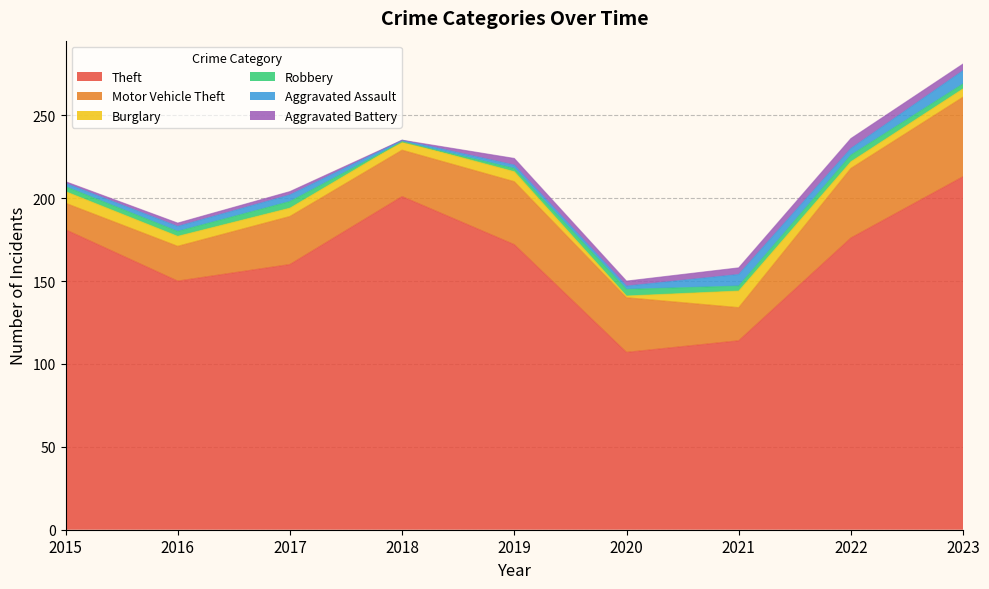

Which category has the highest value across all series?

2023